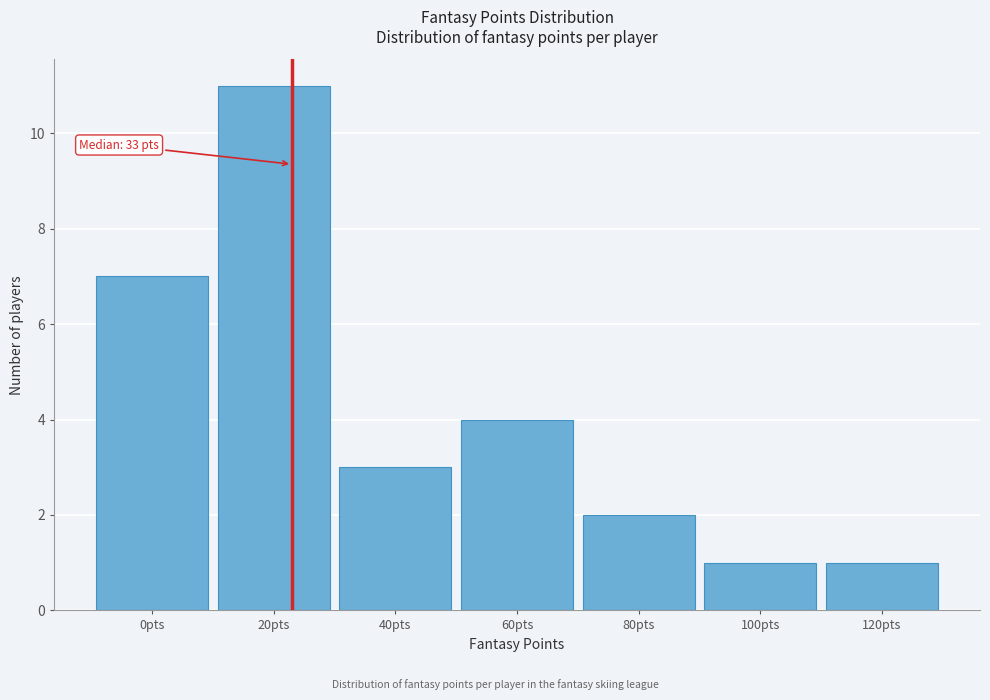

Reading left to right, extract all data points from this chart.

0pts=7	20pts=11	40pts=3	60pts=4	80pts=2	100pts=1	120pts=1